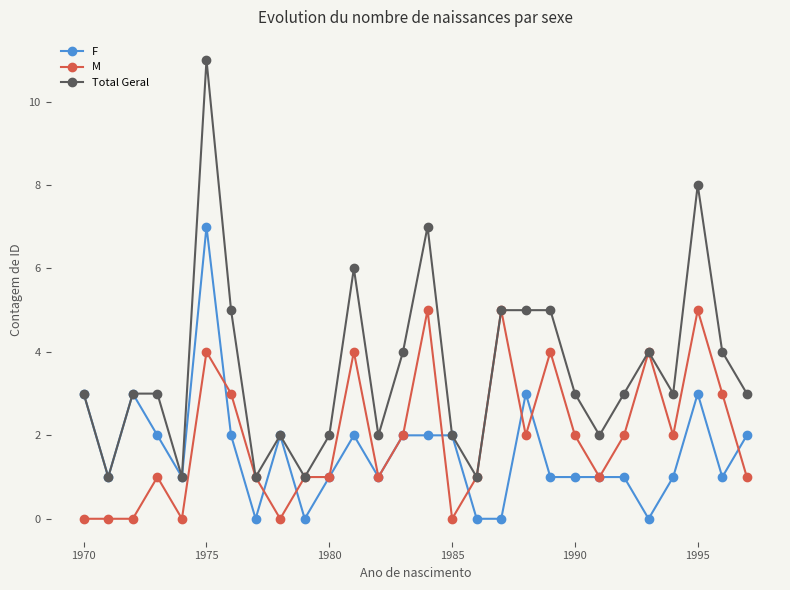

What is the maximum value shown in the chart?

11